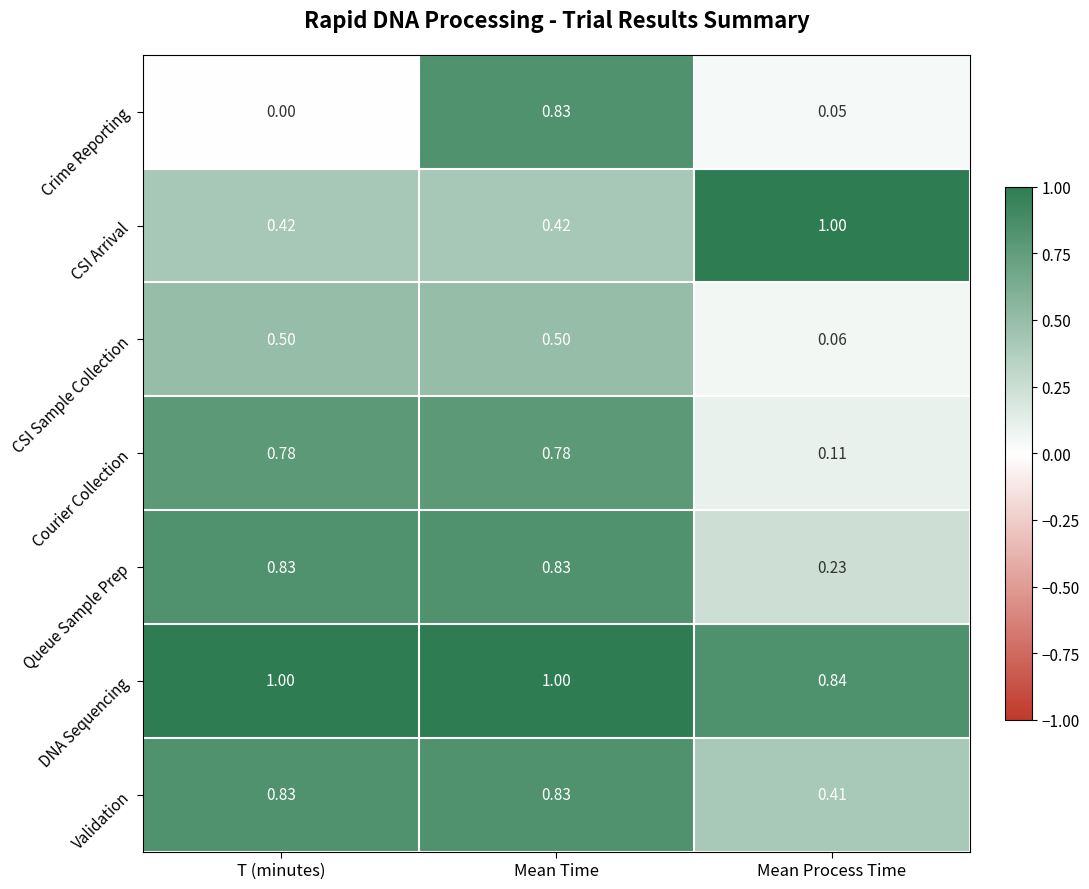

Is the value of Validation at T (minutes) greater than the value of CSI Arrival at Mean Time?

Yes